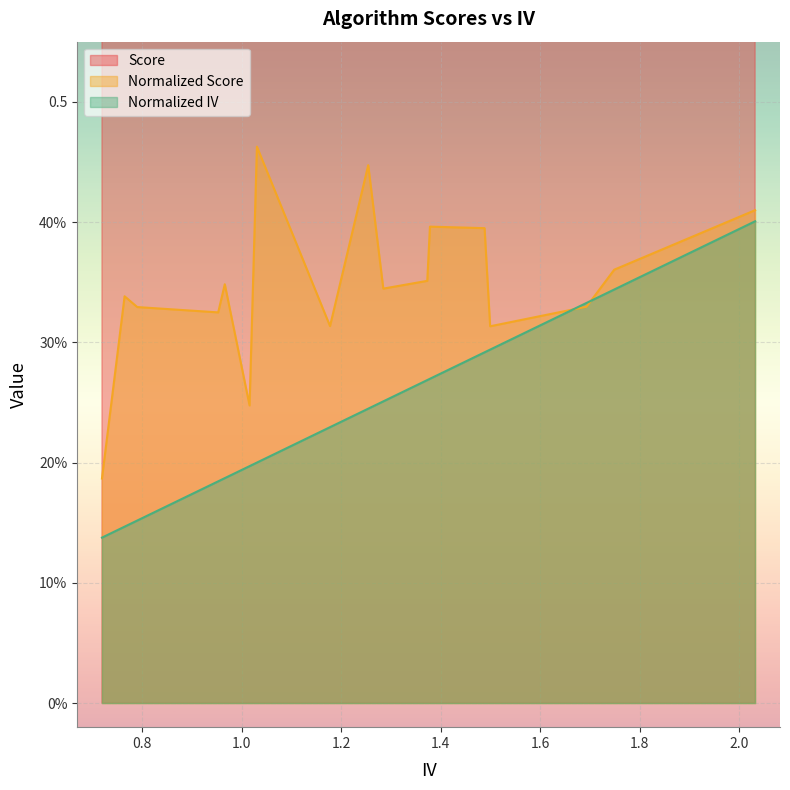

Rank the series by their maximum value, from lowest to highest.

normalized_iv, normalized_score, score